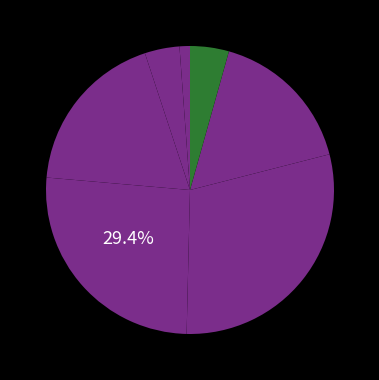

Is there a majority slice in this chart?

No